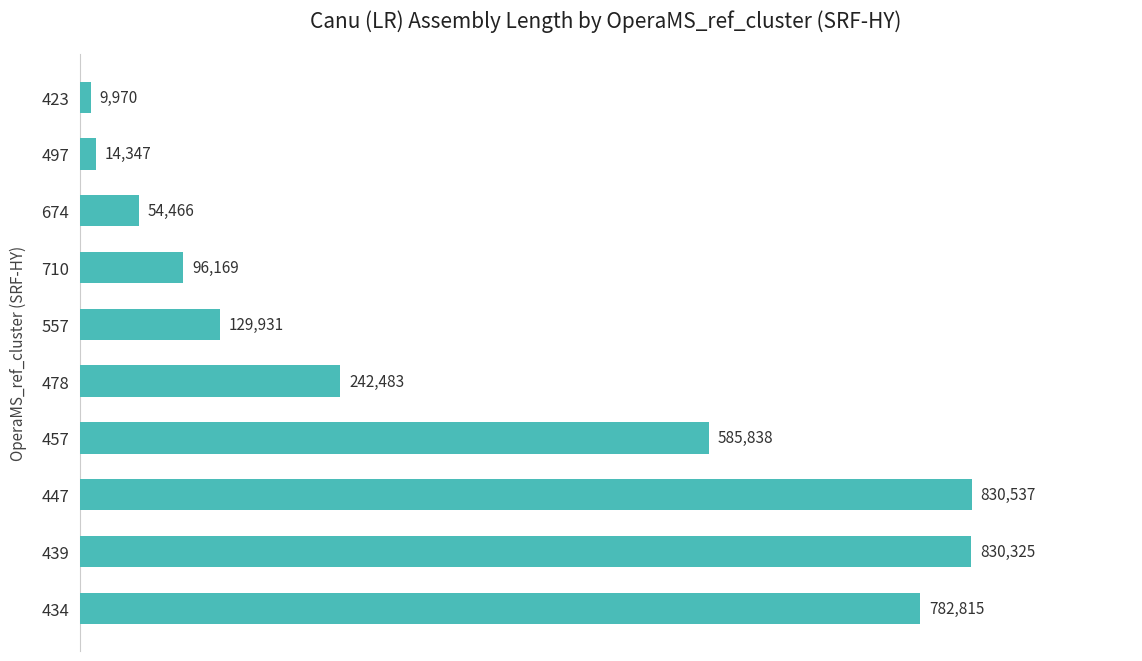

What is the sum of all values?

3576881